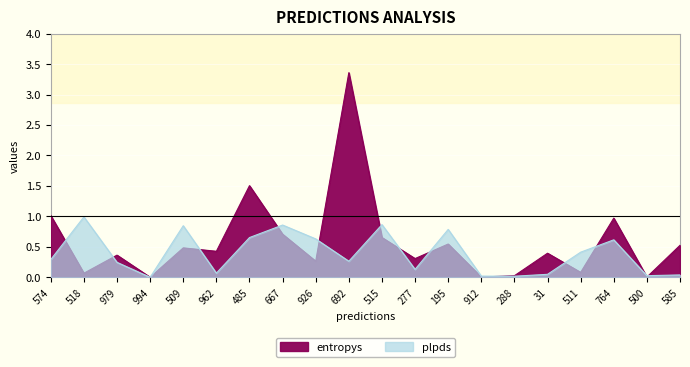

At which label does entropys reach its minimum?

994